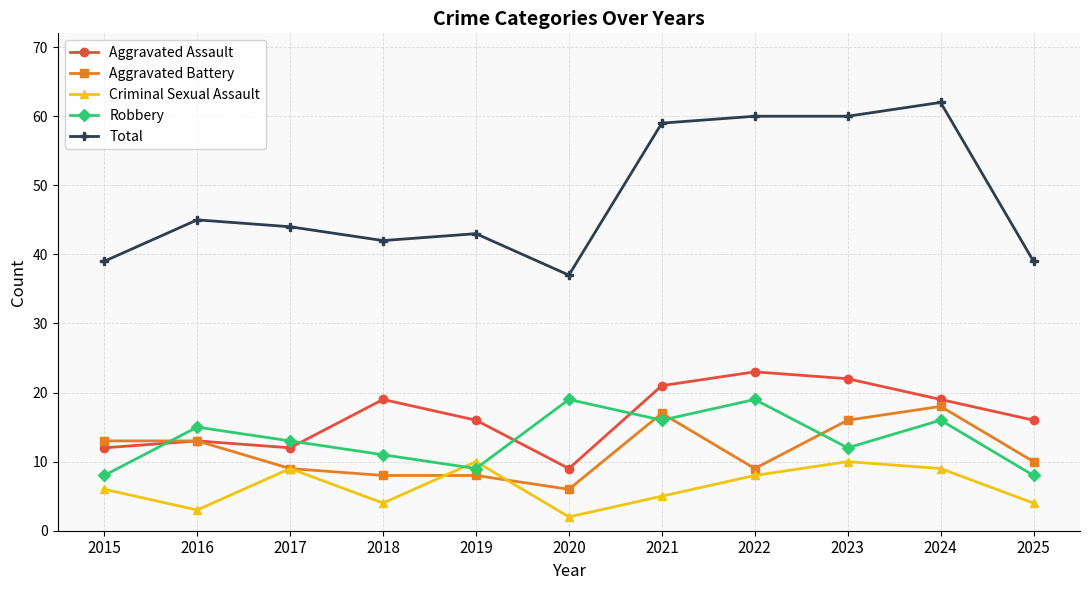

After their last crossing, which series has the higher values: Criminal Sexual Assault or Aggravated Battery?

Aggravated Battery